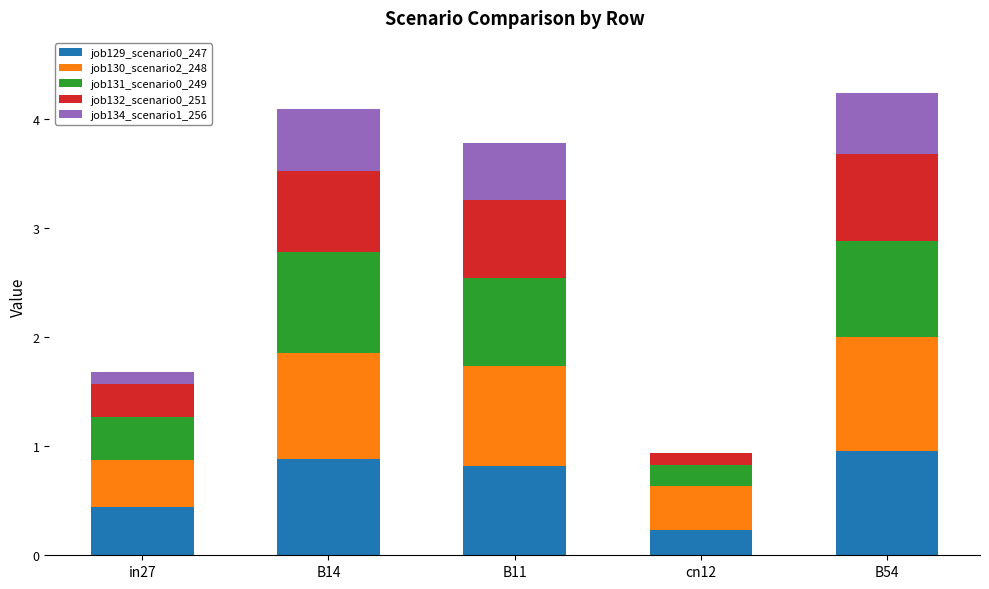

What is the total value across all series at B54?

4.2